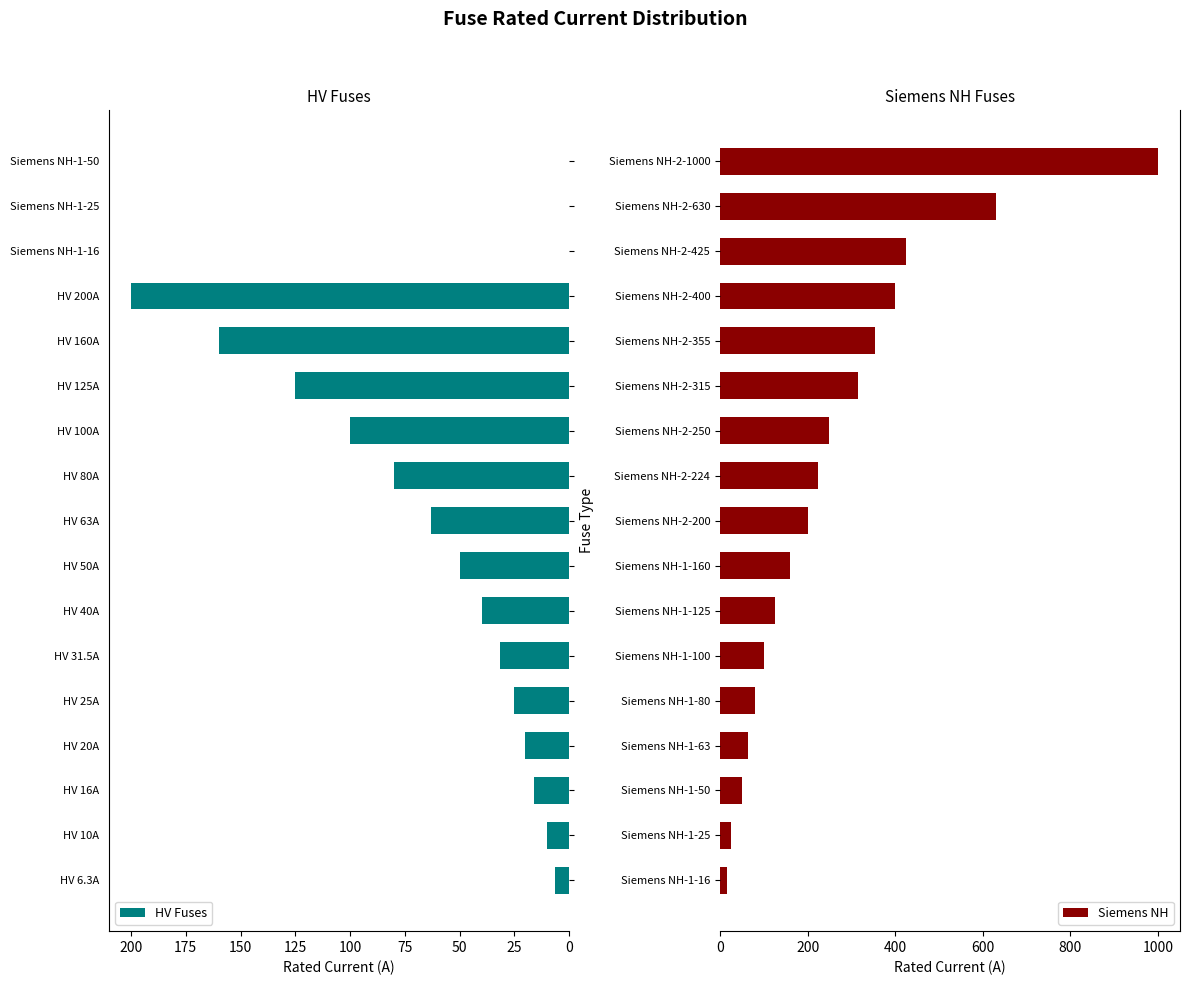

List the series in order of their overall mean, lowest first.

HV Fuses, Siemens NH